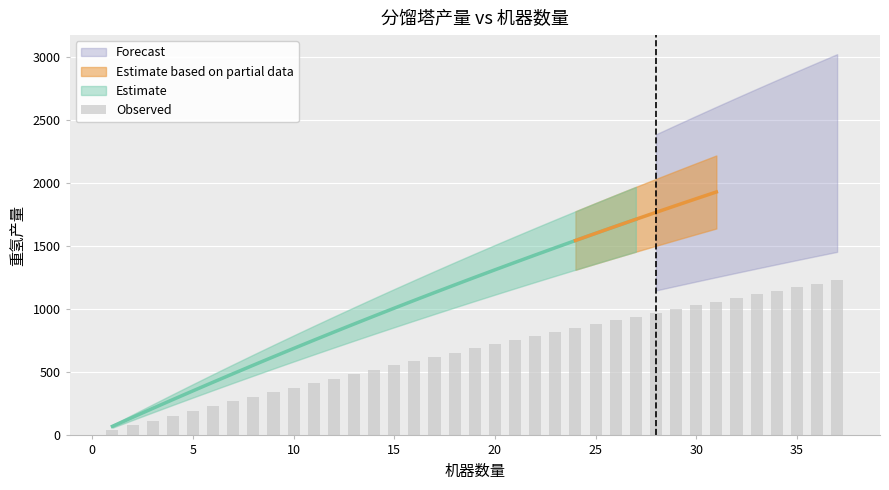

Does the chart contain any negative values?

No